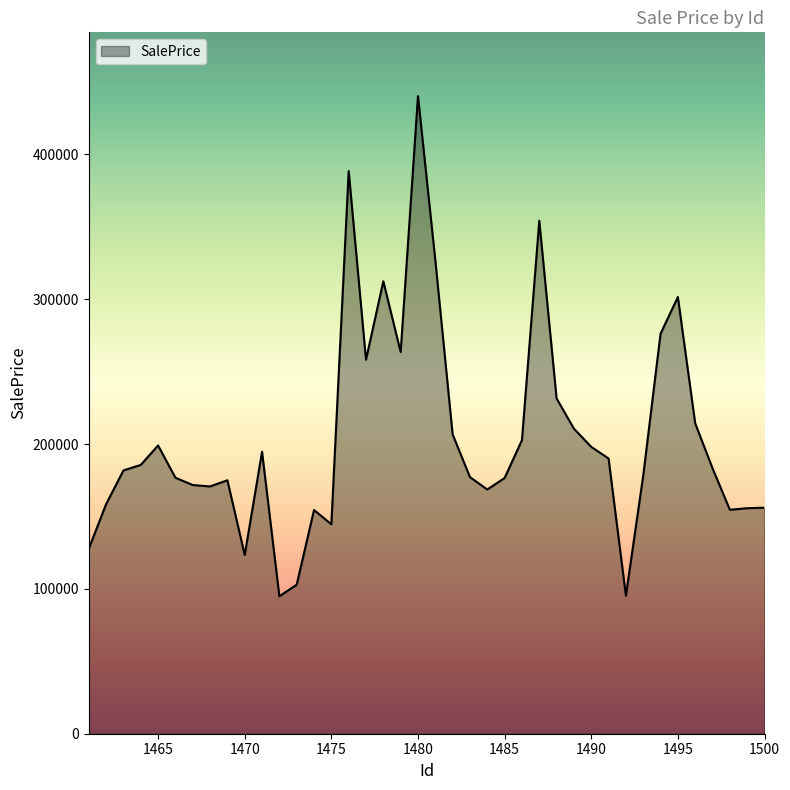

Does the chart display data point markers on the line(s)?

No